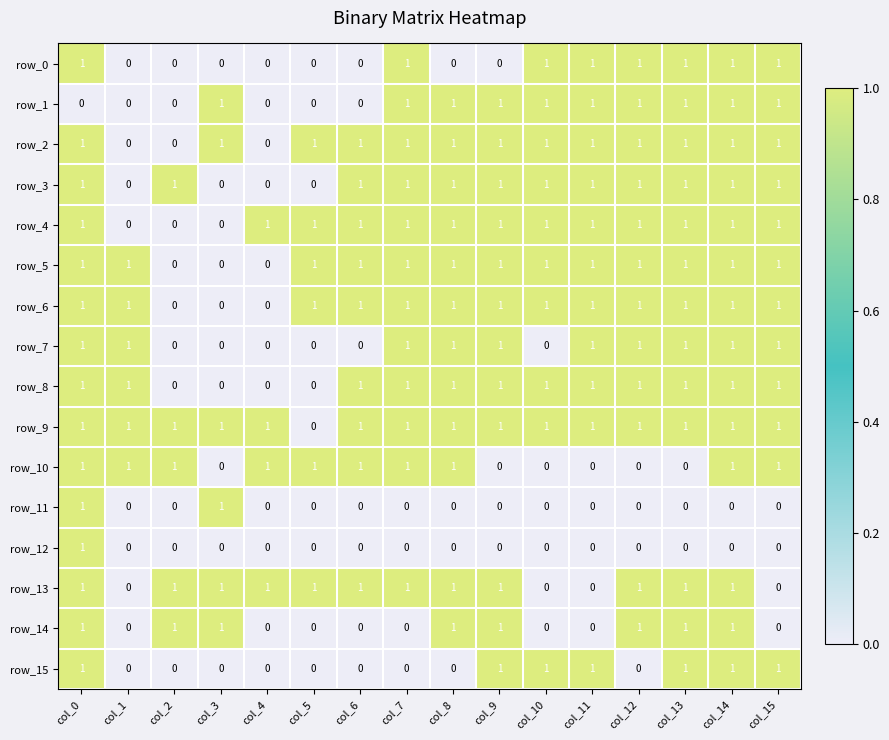

What is the total value across all series at col_2?

5